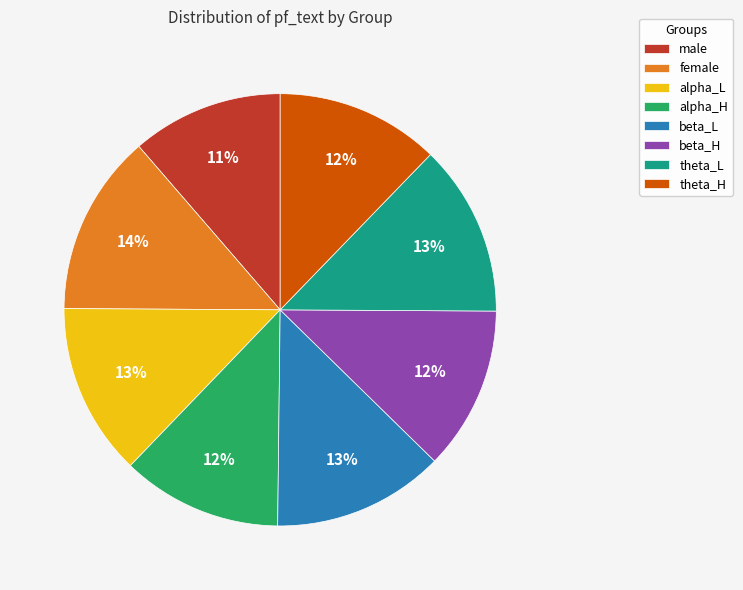

What is the largest slice in the pie chart?

female